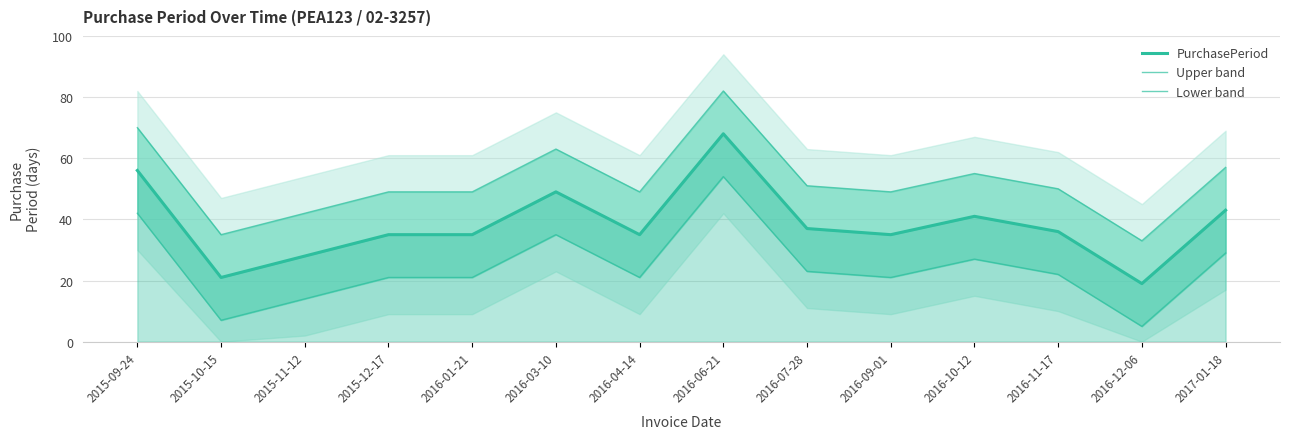

At which category does the chart reach its peak across all series?

2016-06-21